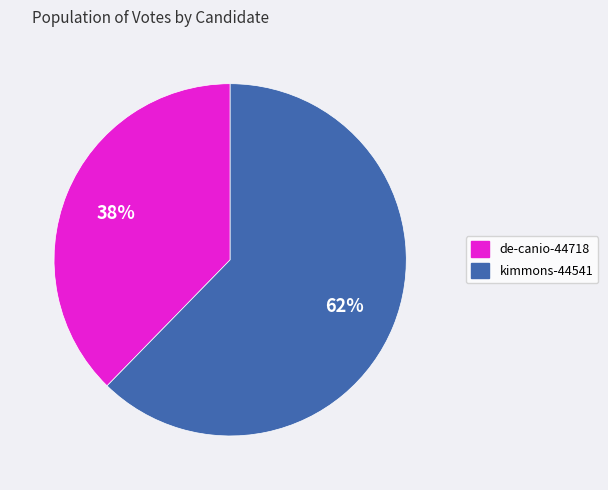

Is there a majority slice in this chart?

Yes